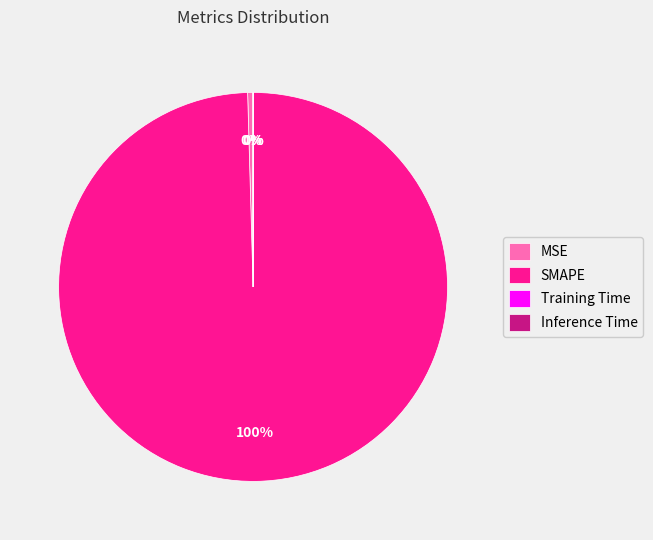

Does SMAPE account for over 50% of the chart?

Yes